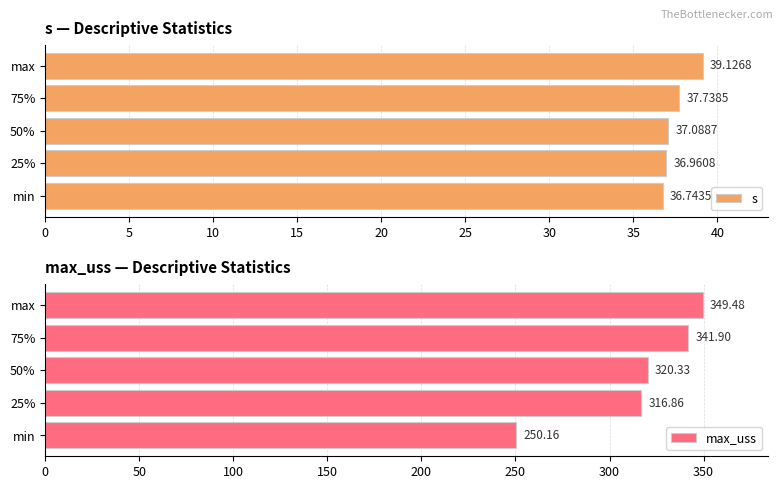

What is the value of the max_uss bar at the 1st from the left?

250.2